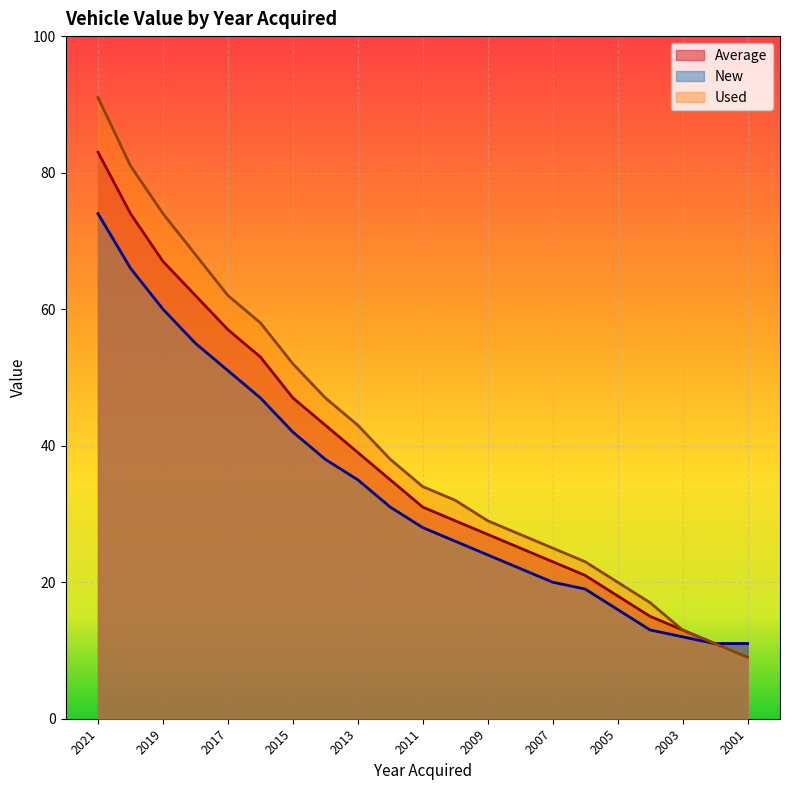

What is the difference between the highest and lowest values at 2016?

11